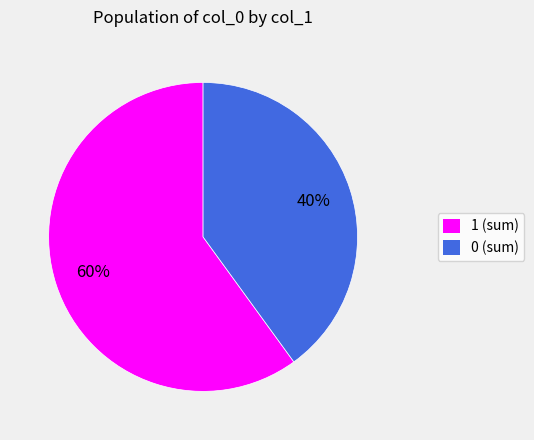

Which slice is the largest?

1 (sum)